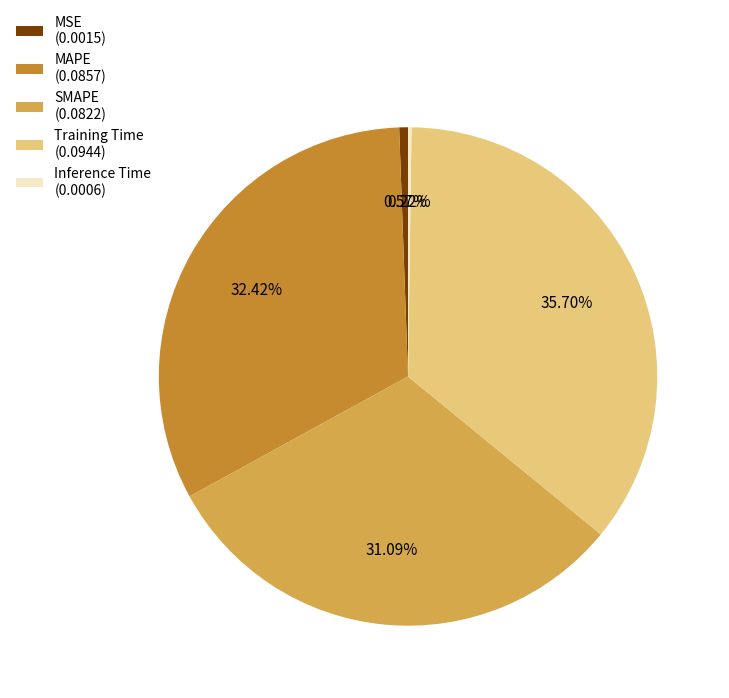

Does MAPE (0.0857) account for over 50% of the chart?

No